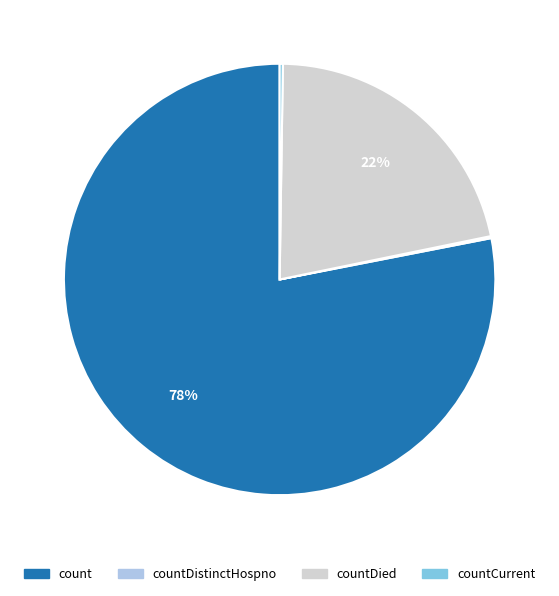

To the nearest percent, what is the difference between the largest and smallest slice percentages?

78%